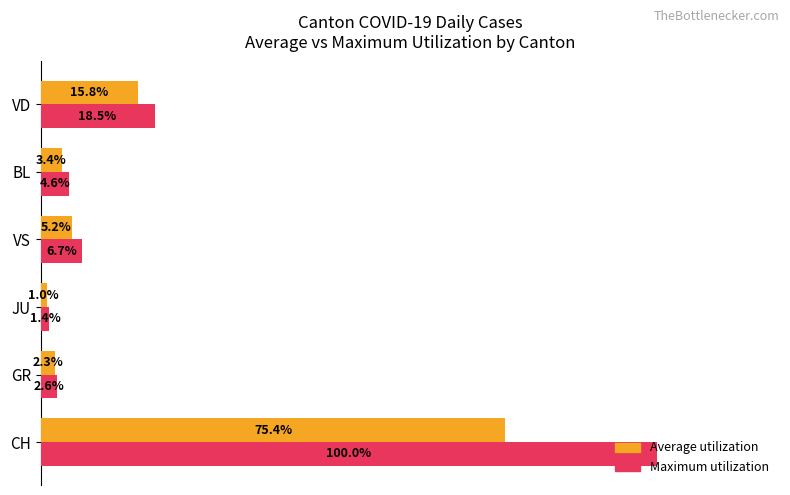

What are all the series names shown in the legend?

Average utilization, Maximum utilization